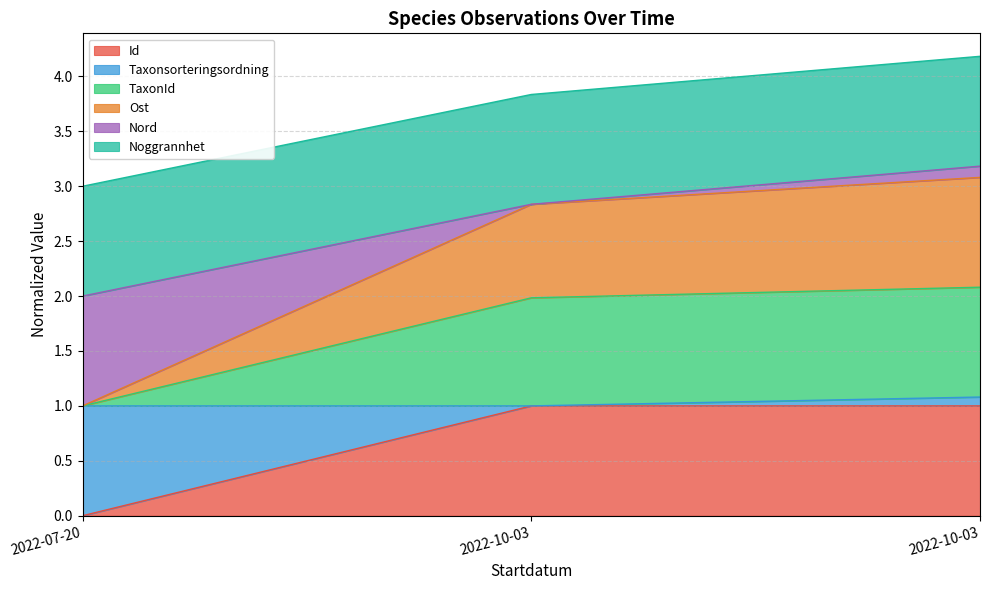

How many lines are shown in the chart?

6